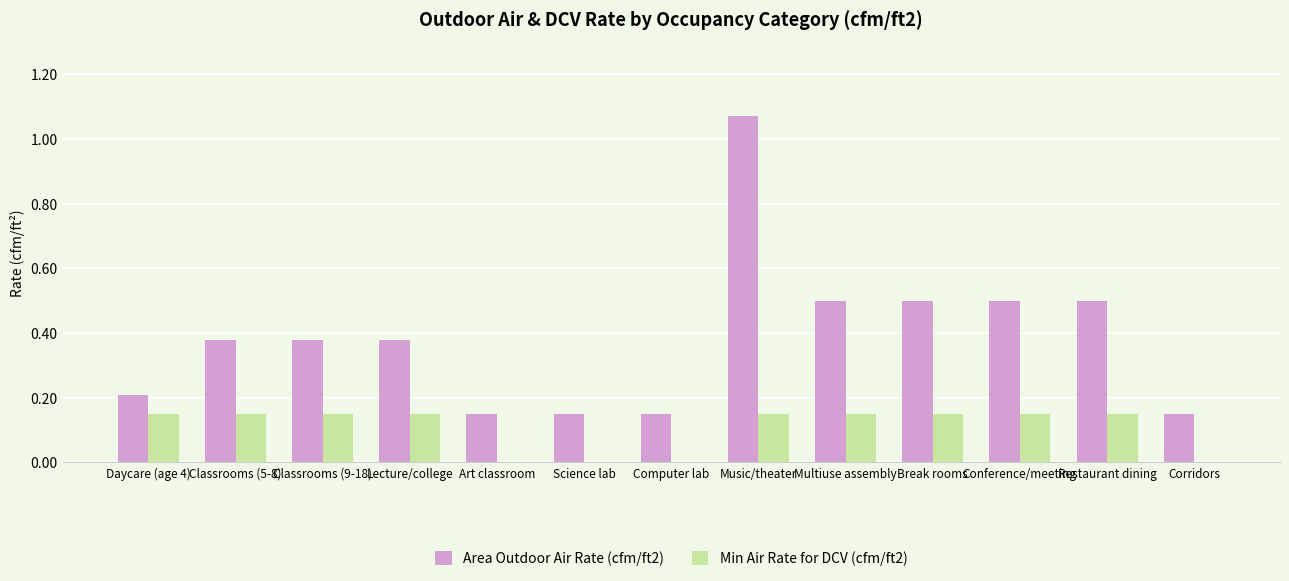

Which series changed the most between Restaurant dining and Corridors?

Area Outdoor Air Rate (cfm/ft2)